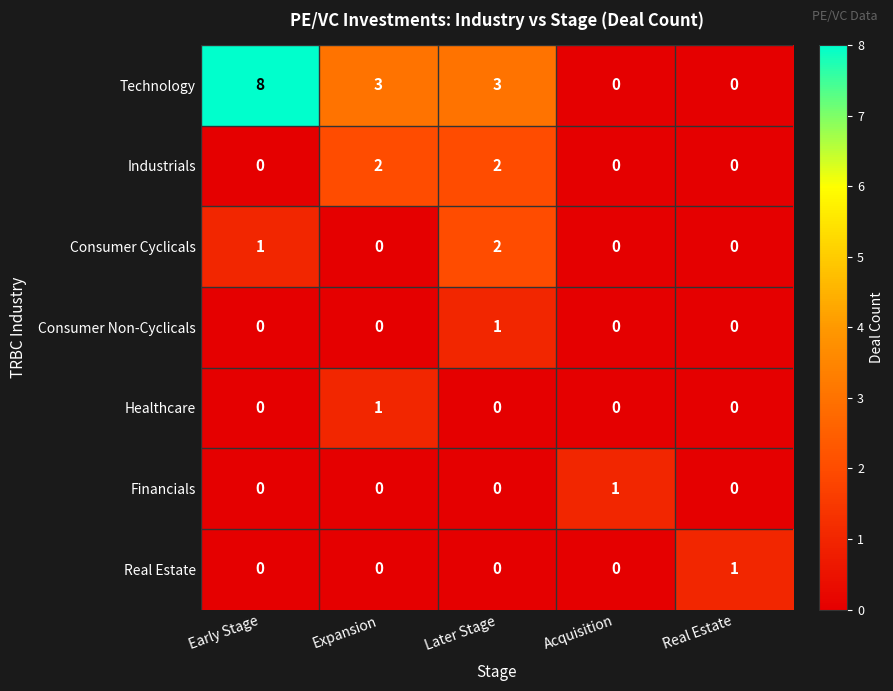

True or false: Real Estate has a value of 0 at Real Estate.

False